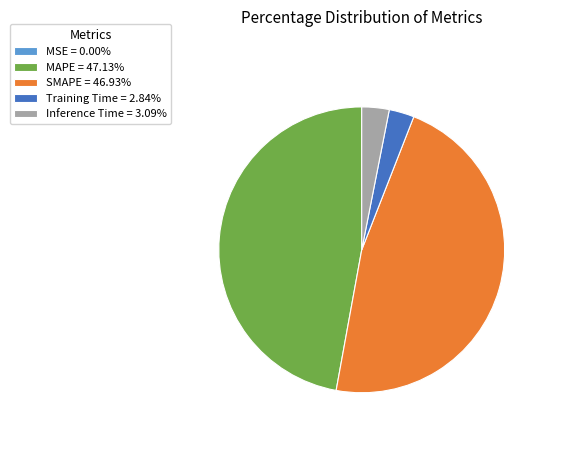

Does any single category account for the majority?

No